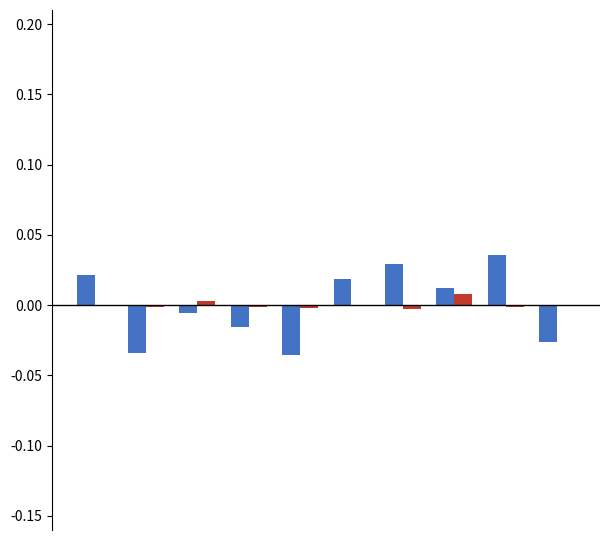

How many groups of bars are there?

10